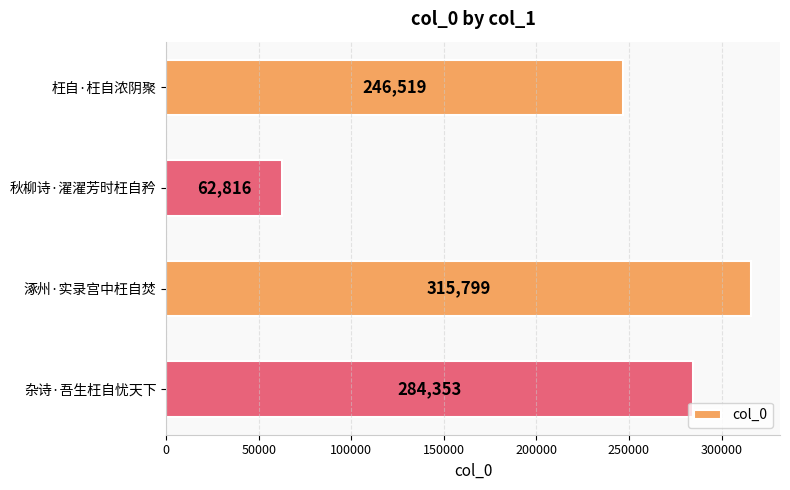

What is the difference between the maximum and second lowest values?

69280